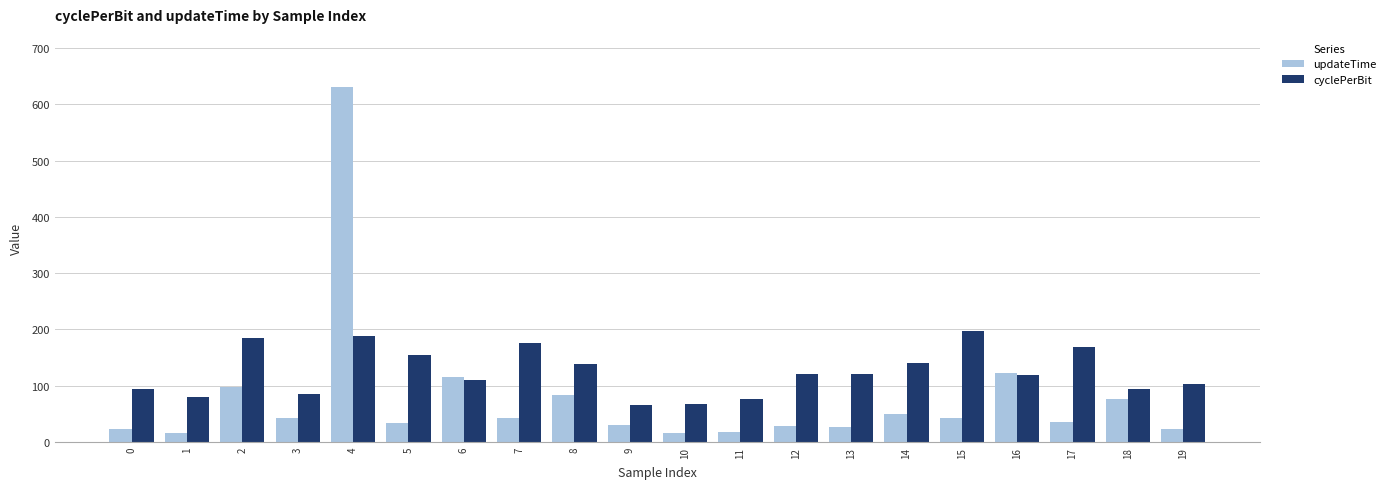

What are all the series names shown in the legend?

updateTime, cyclePerBit